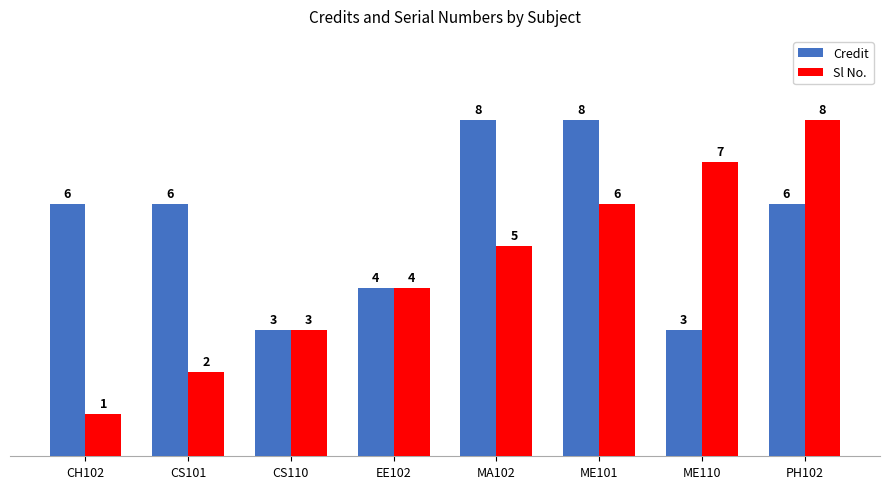

Which series changed the most between EE102 and ME101?

Credit